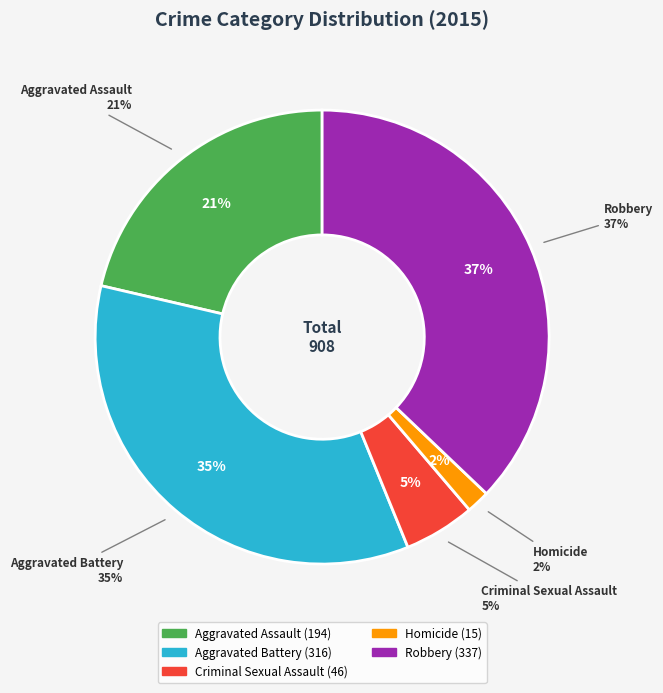

To the nearest percent, what is the combined percentage of Aggravated Assault and Robbery?

58%